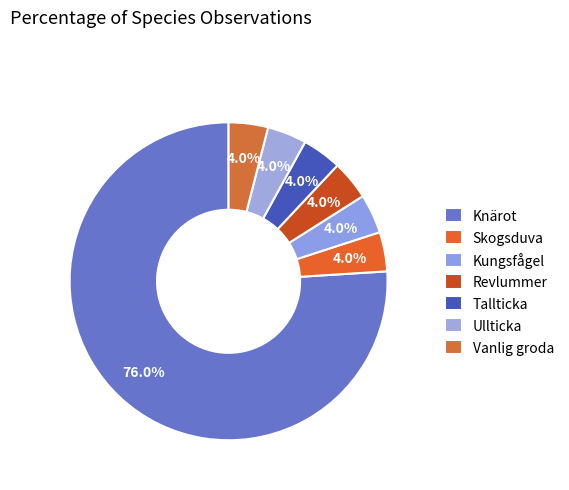

Does Knärot represent more than half of the total?

Yes